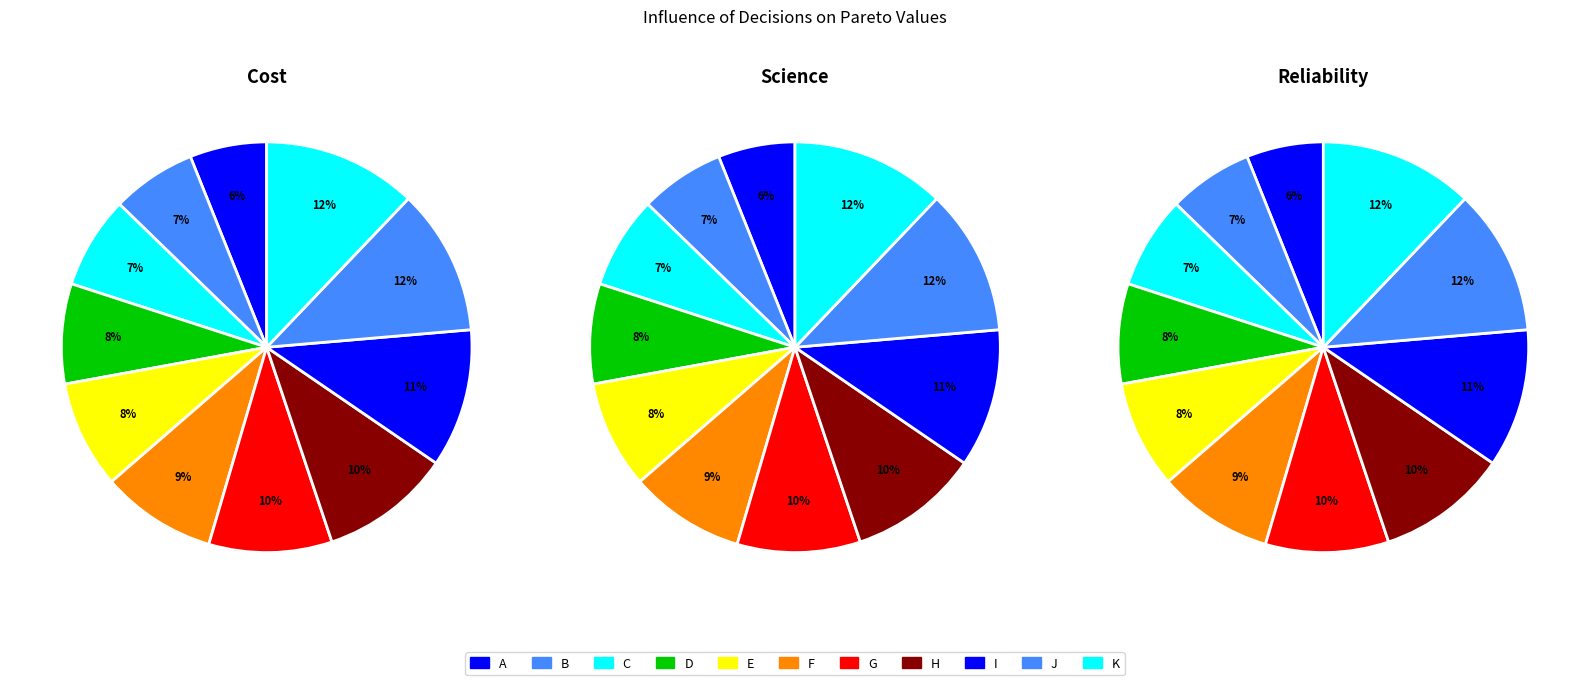

How many segments does this pie chart have?

11